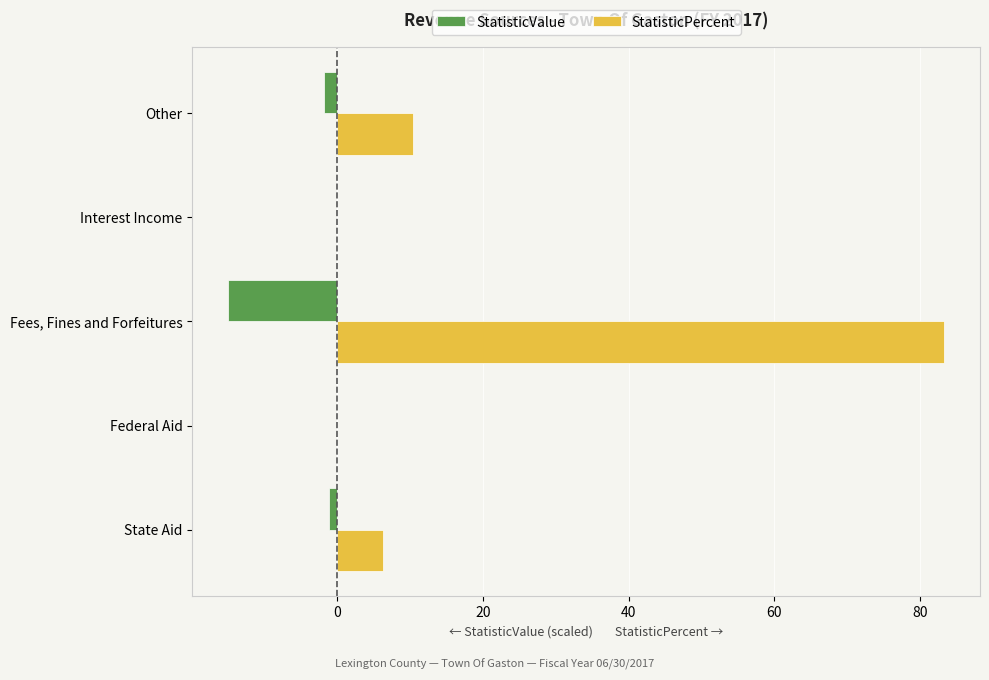

At which category is the sum across all series the highest?

Fees, Fines and Forfeitures